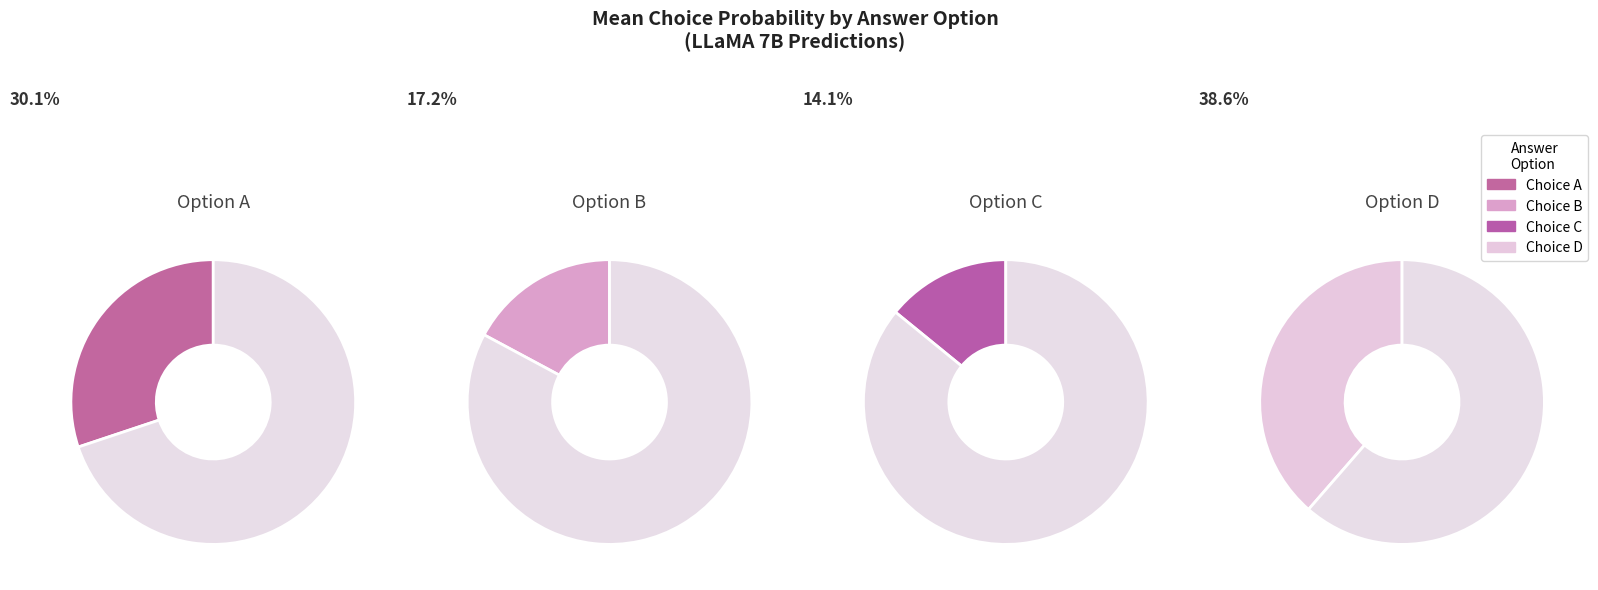

What is the difference between the highest and lowest values at 38?

0.4